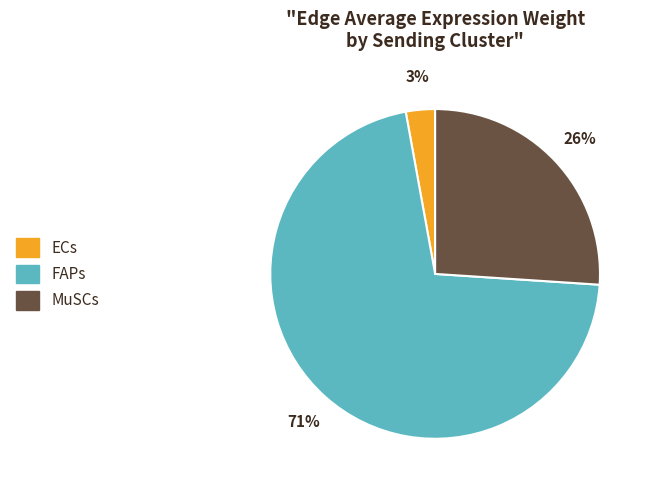

How many slices are in this pie chart?

3